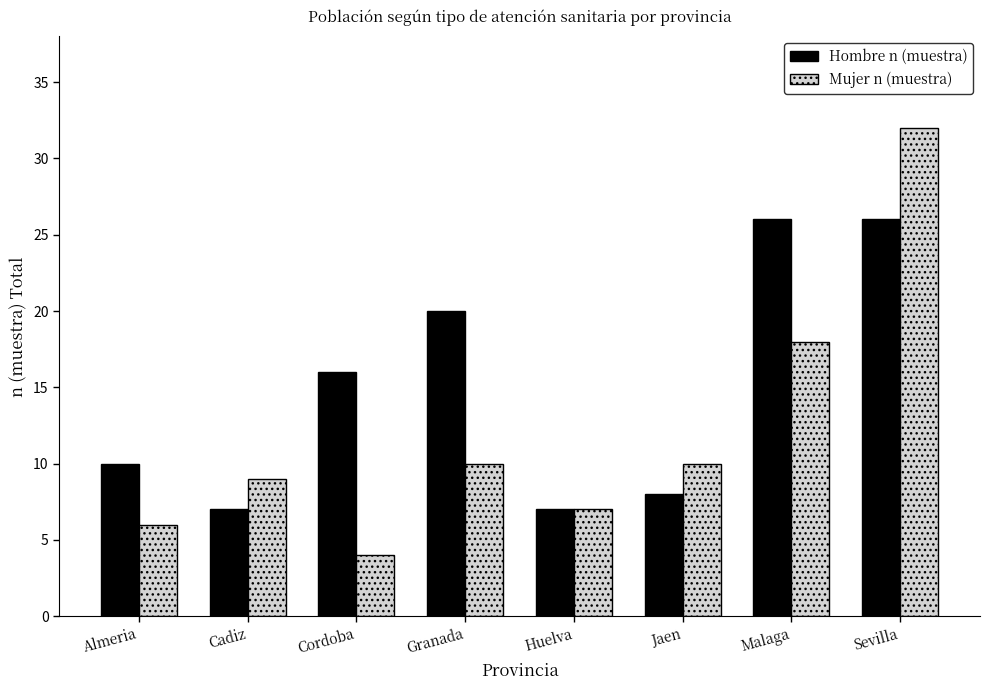

How many bars are there in each group?

2